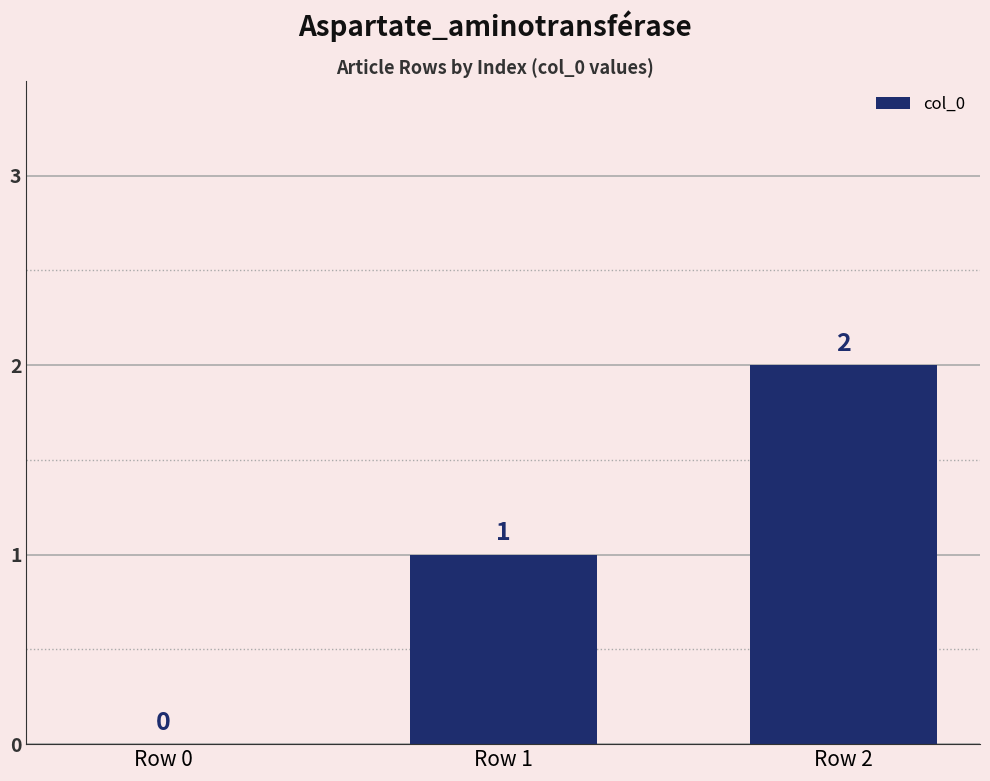

Where is the data nearest to the value 1?

Row 1